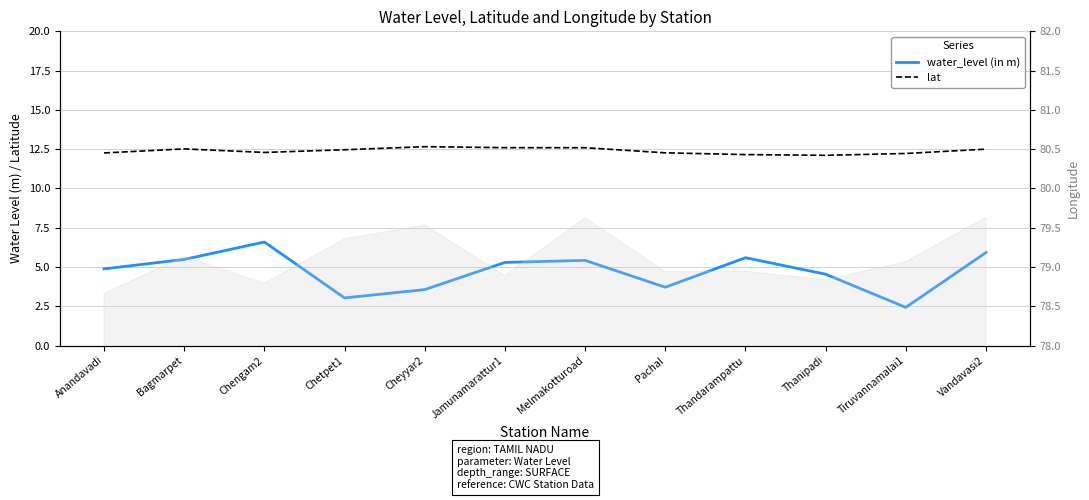

What is the sum of the lat values at Thandarampattu and Chetpet1?

24.6